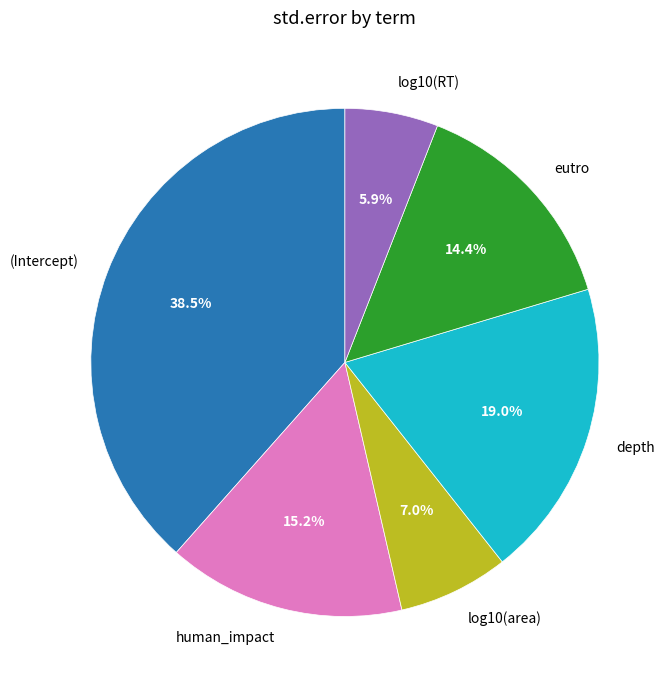

How much of the chart is everything except log10(area)?

93.0%